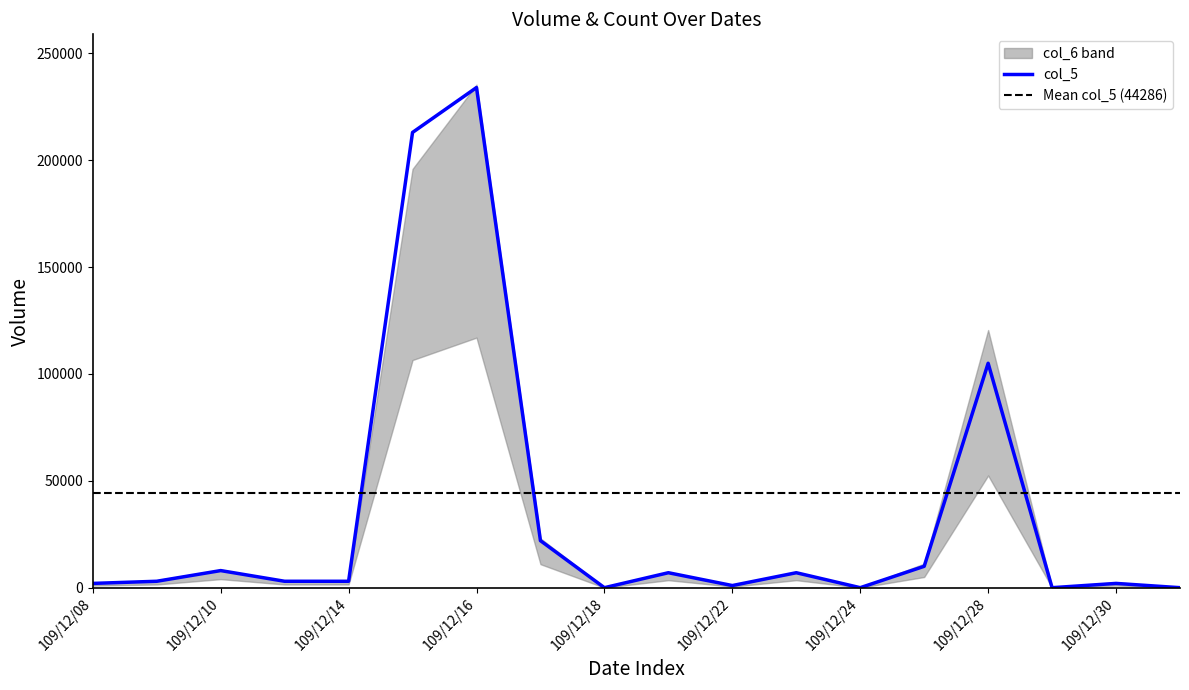

What is the total value across all series at 109/12/16?

469365